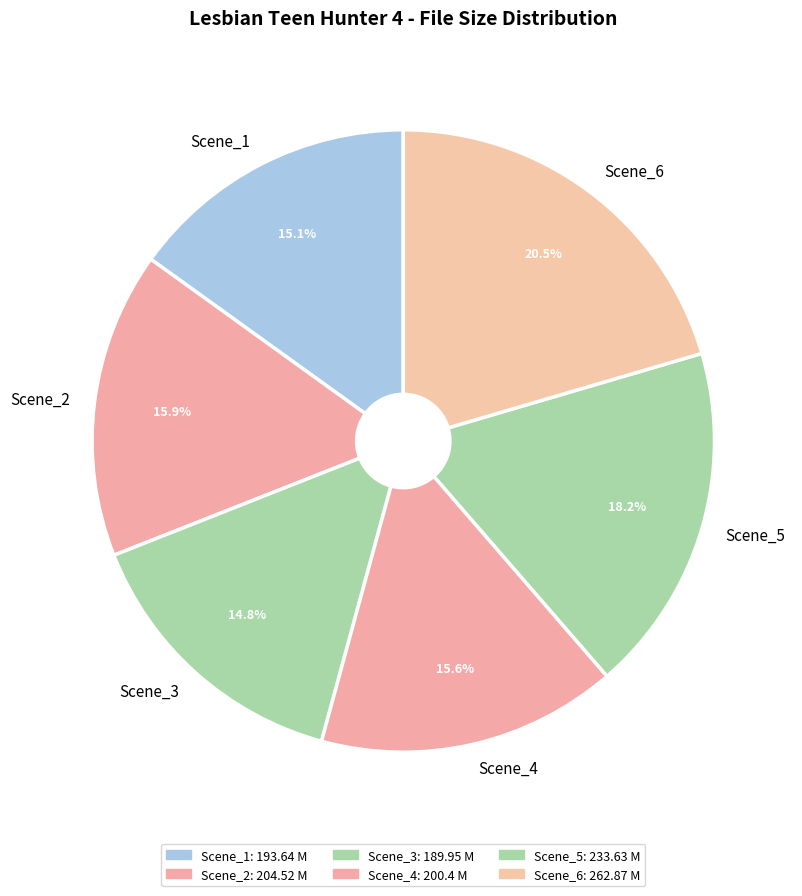

Is there a majority slice in this chart?

No